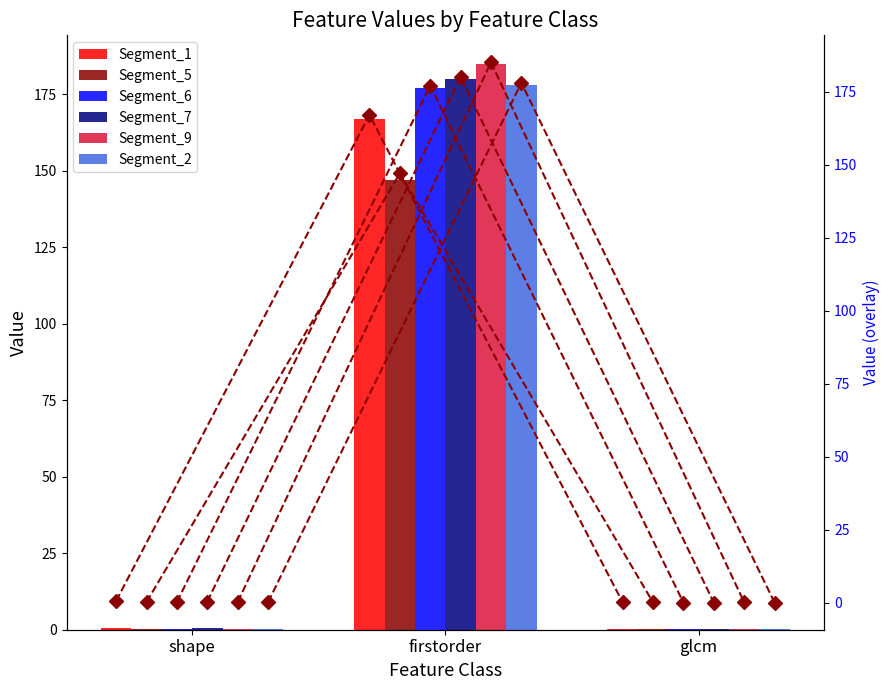

Which label corresponds to the largest value in the chart?

firstorder